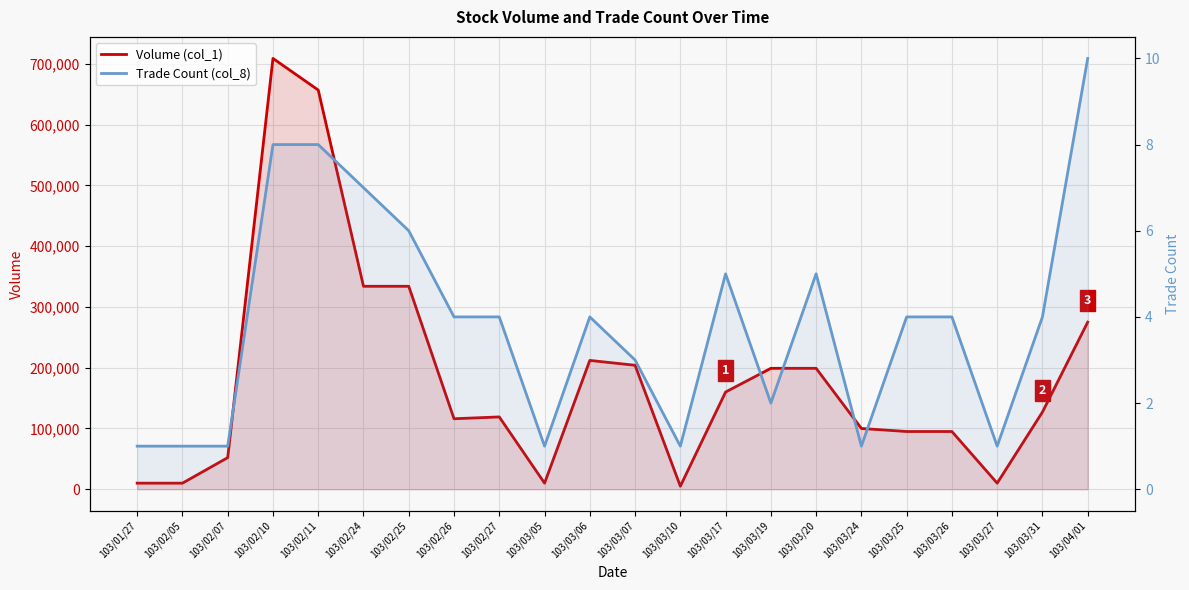

How many categories are shown in the chart?

22